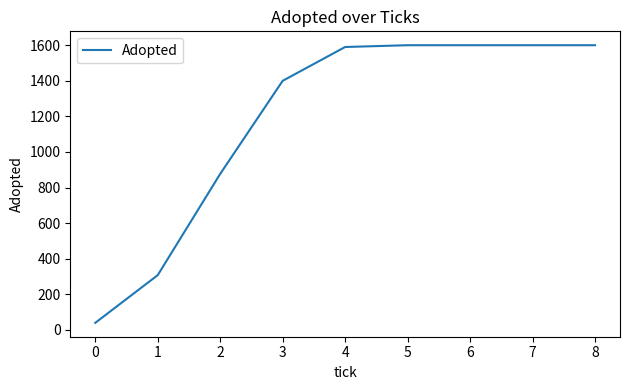

What is the average value?

1179